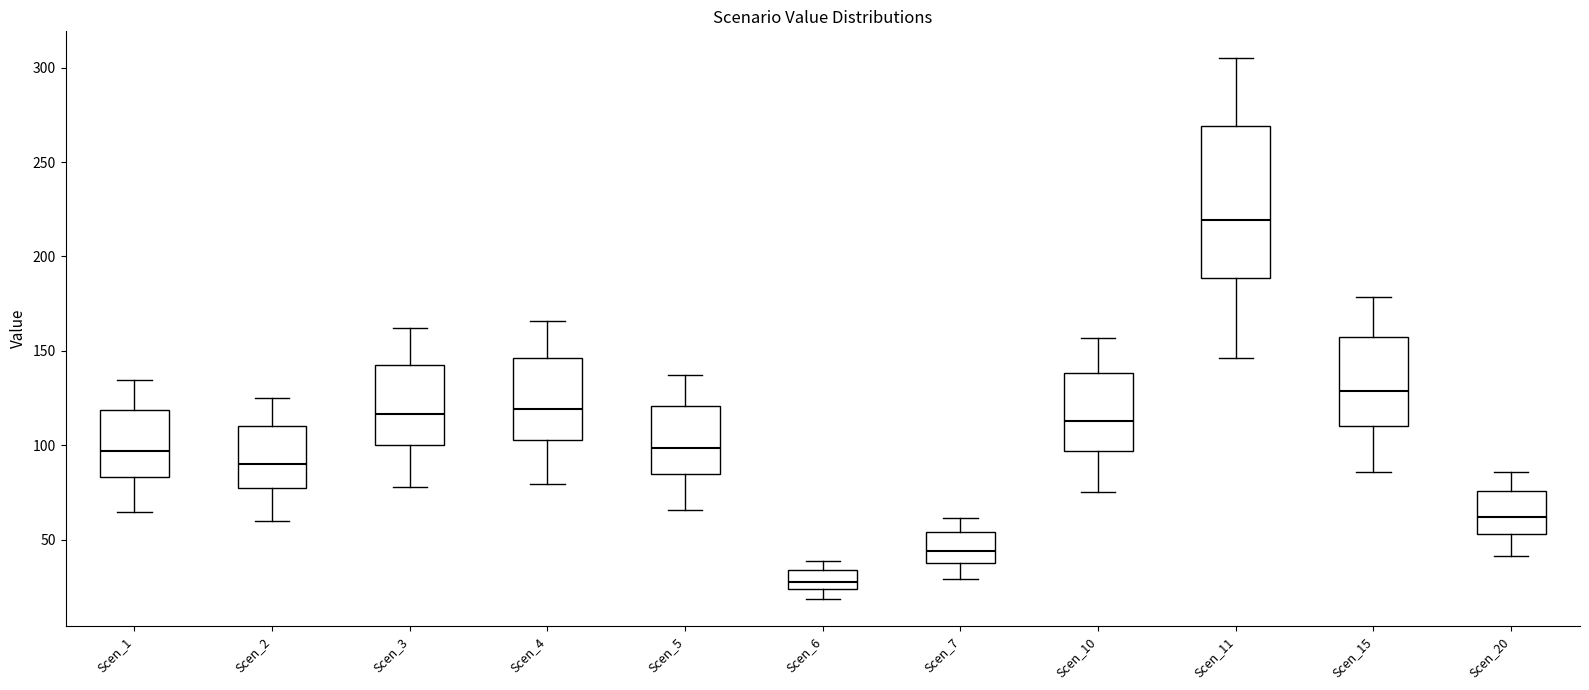

Where does the upper whisker of the box for Scen_10 end on the y-axis? The values are not printed on the chart, so give them approximately, as read against the axis.

155